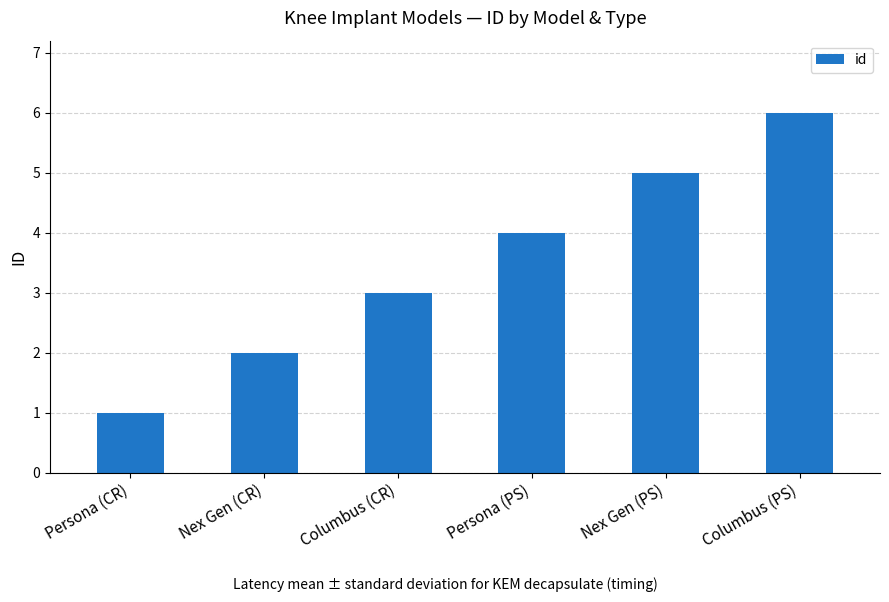

What is the label of the 2nd bar from the right?

Nex Gen (PS)